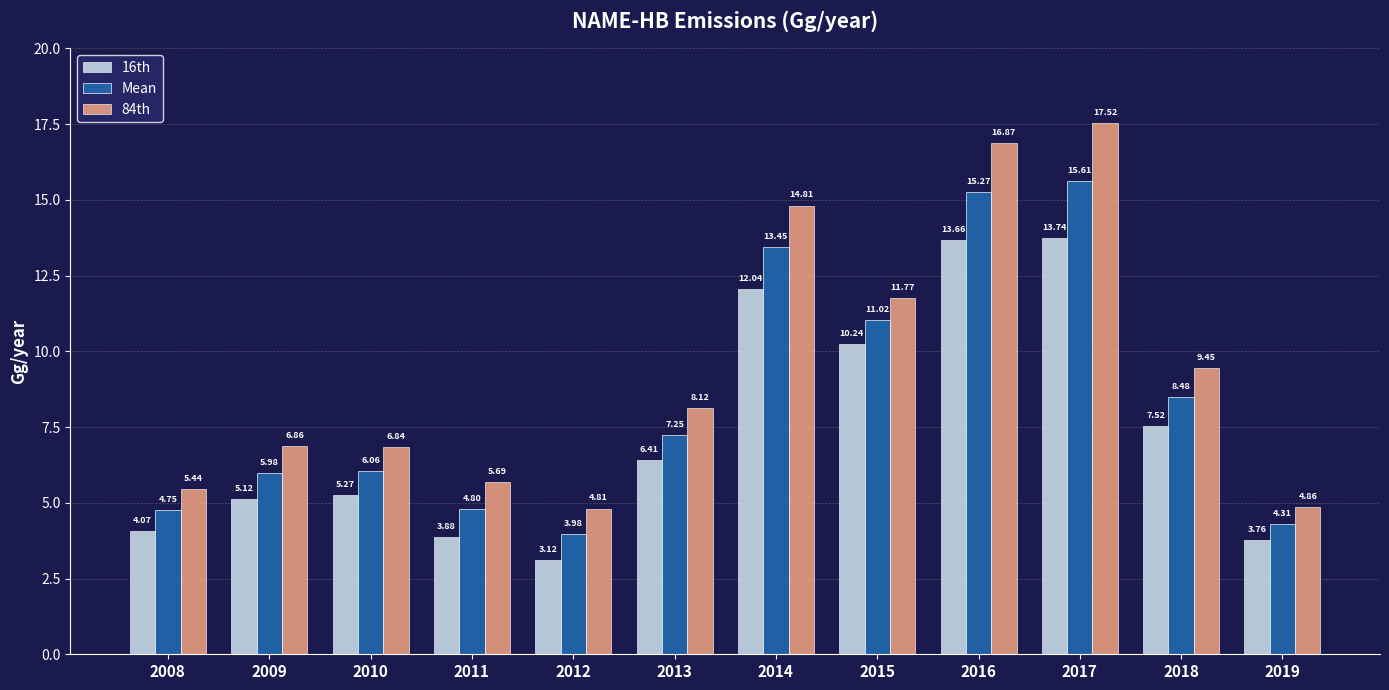

Which series has the largest range (max minus min)?

84th